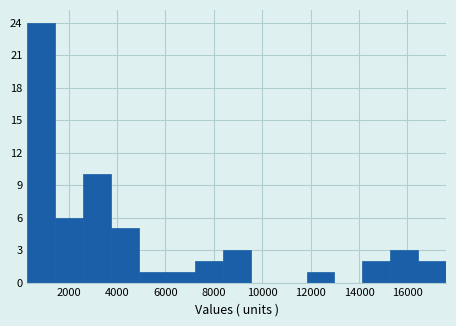

Reading left to right, list every bar in this chart as the range it spans on the x-axis followed by its height. Neither the bar edges nor the heights are printed on the chart, so give them approximately, as read against the axes.

400 to 1400: 24
1400 to 2600: 6
2600 to 3800: 10
3800 to 5000: 5
5000 to 6000: 1
6000 to 7200: 1
7200 to 8400: 2
8400 to 9600: 3
9600 to 10600: 0
10600 to 11800: 0
11800 to 13000: 1
13000 to 14200: 0
14200 to 15200: 2
15200 to 16400: 3
16400 to 17600: 2